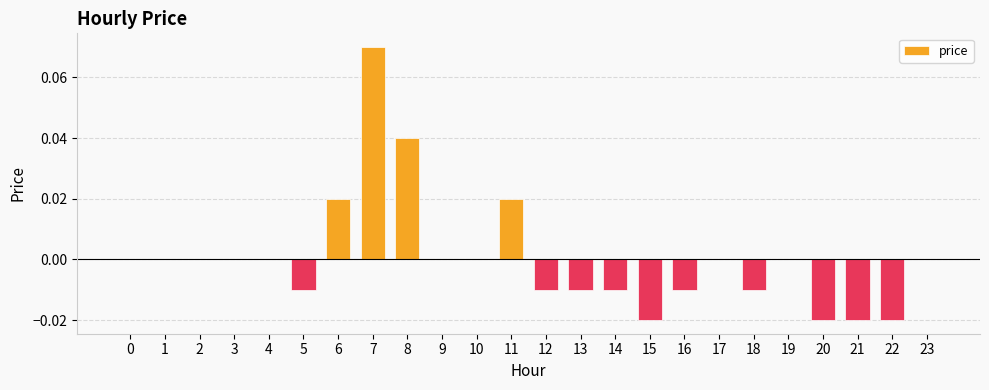

How many data points does each series have?

24